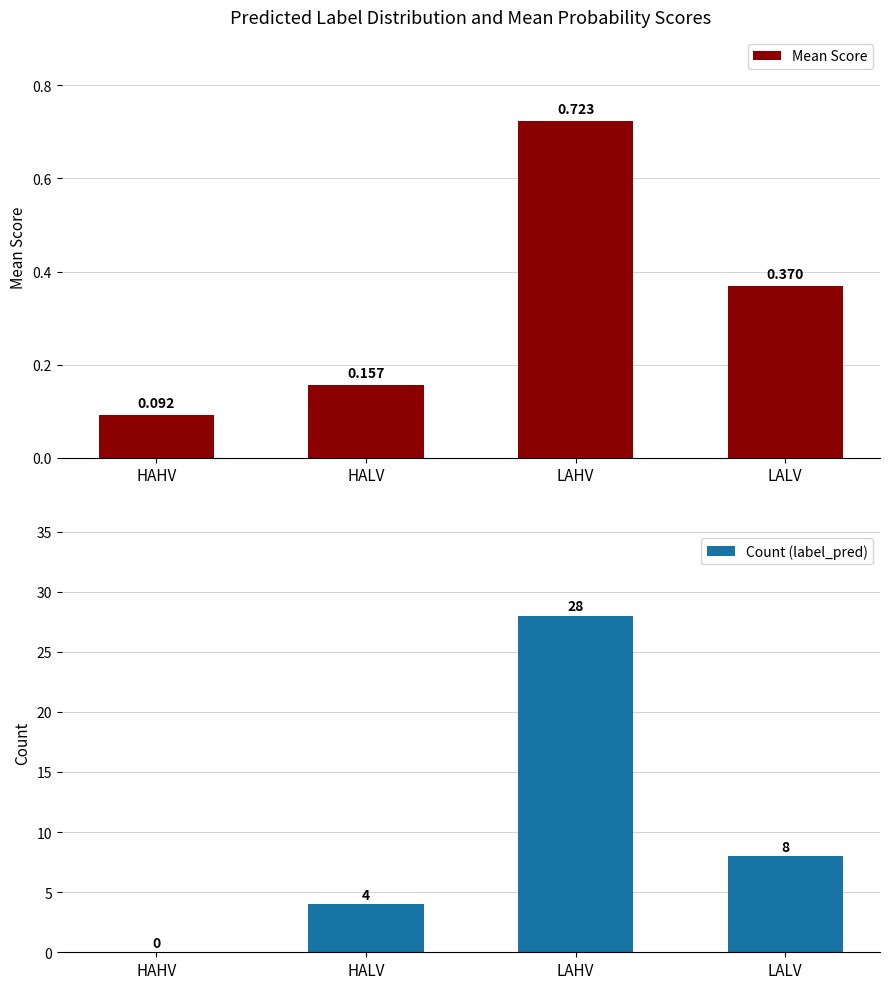

What is the difference between the second highest and second lowest values in the Count (label_pred) series?

4.0